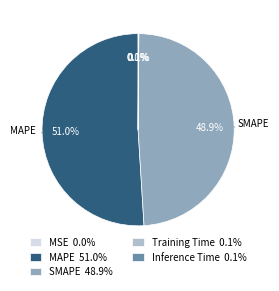

Which slice is the smallest?

MSE